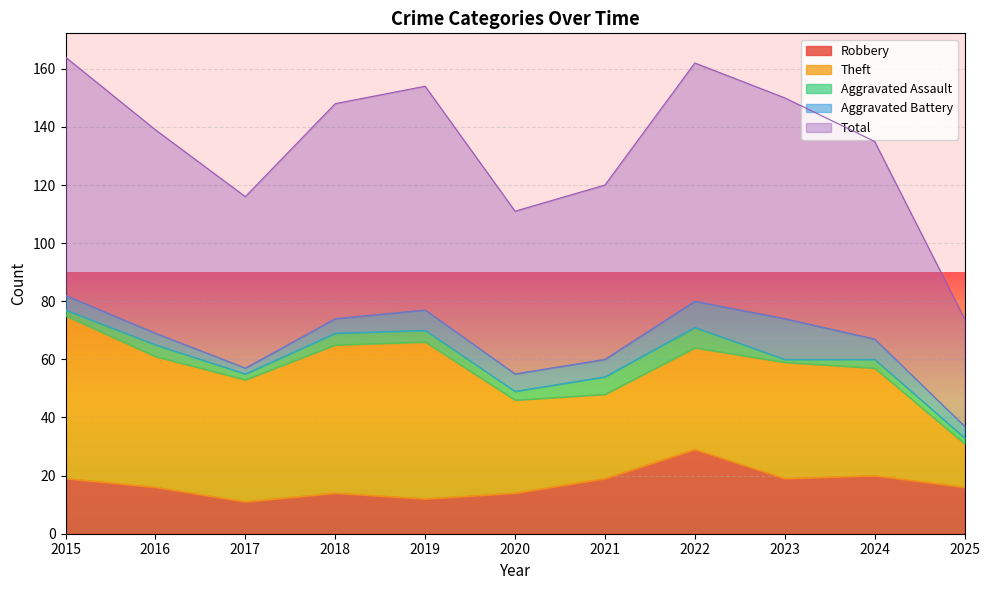

How many data points in Theft are above 40?

5